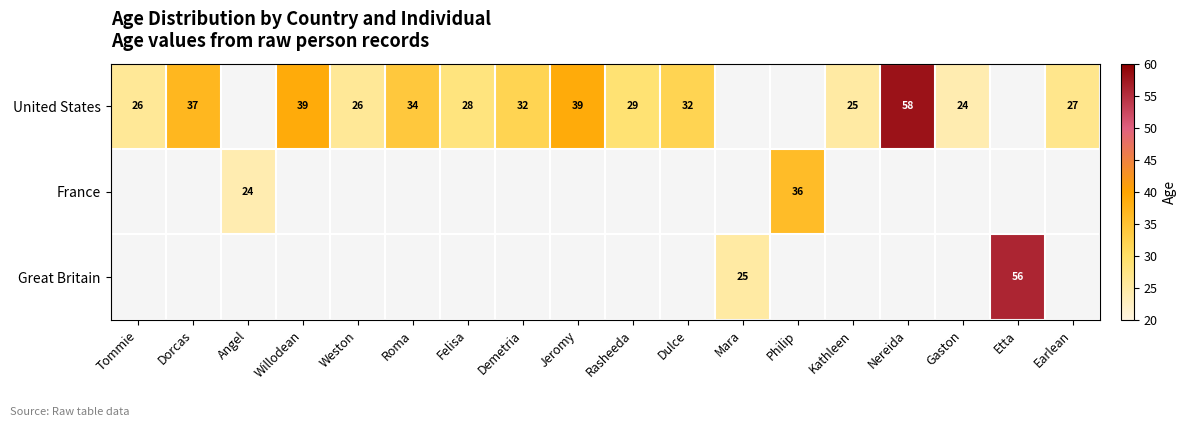

True or false: United States has a value of 6 at Weston.

False